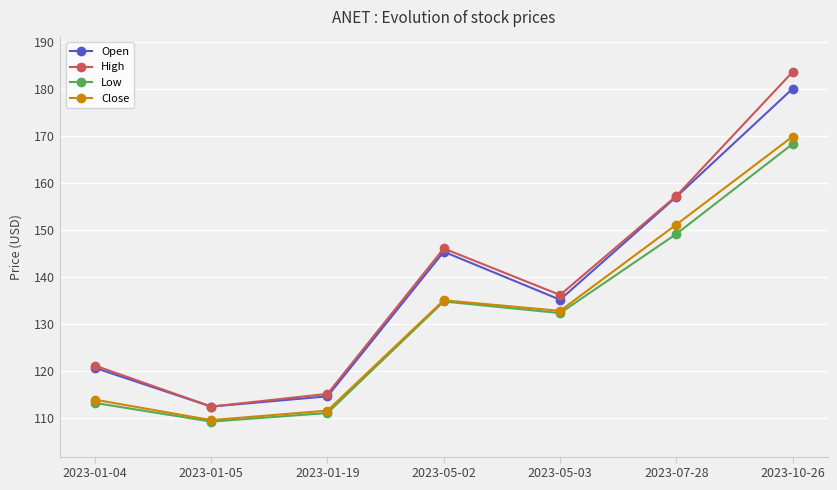

True or false: Close and High intersect in this chart.

False